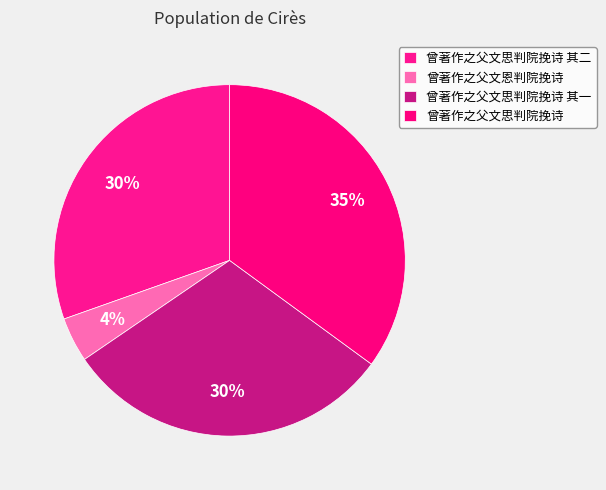

Is the sum of 曾著作之父文恩判院挽诗 and 曾著作之父文思判院挽诗 greater than half?

No